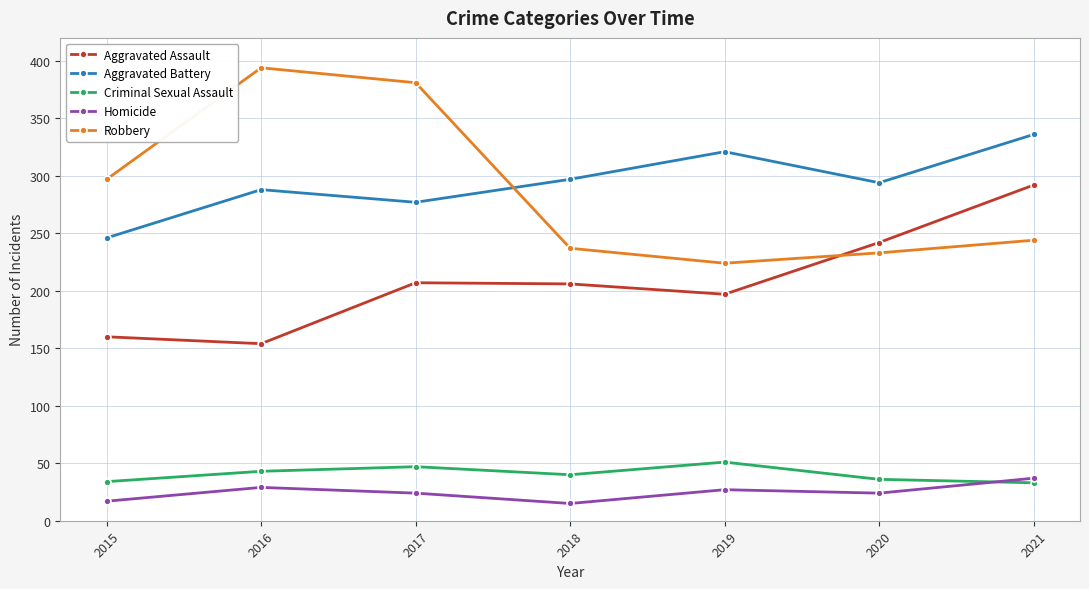

How many lines are shown in the chart?

5